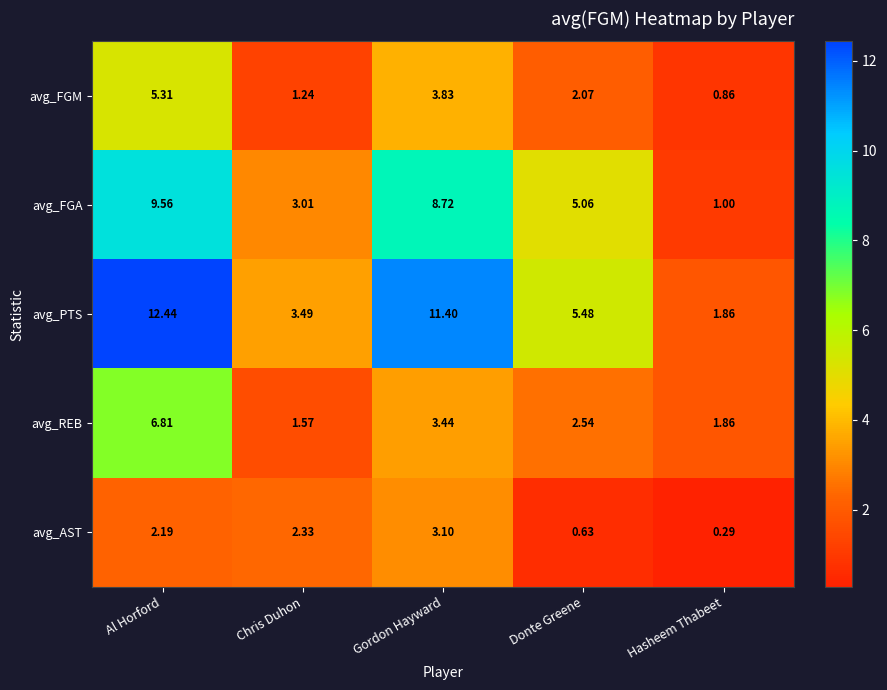

What is the maximum value shown in the chart?

12.4